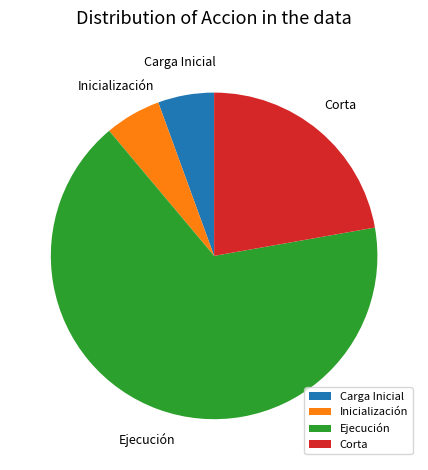

Is it true that Ejecución is 72% of the pie?

False